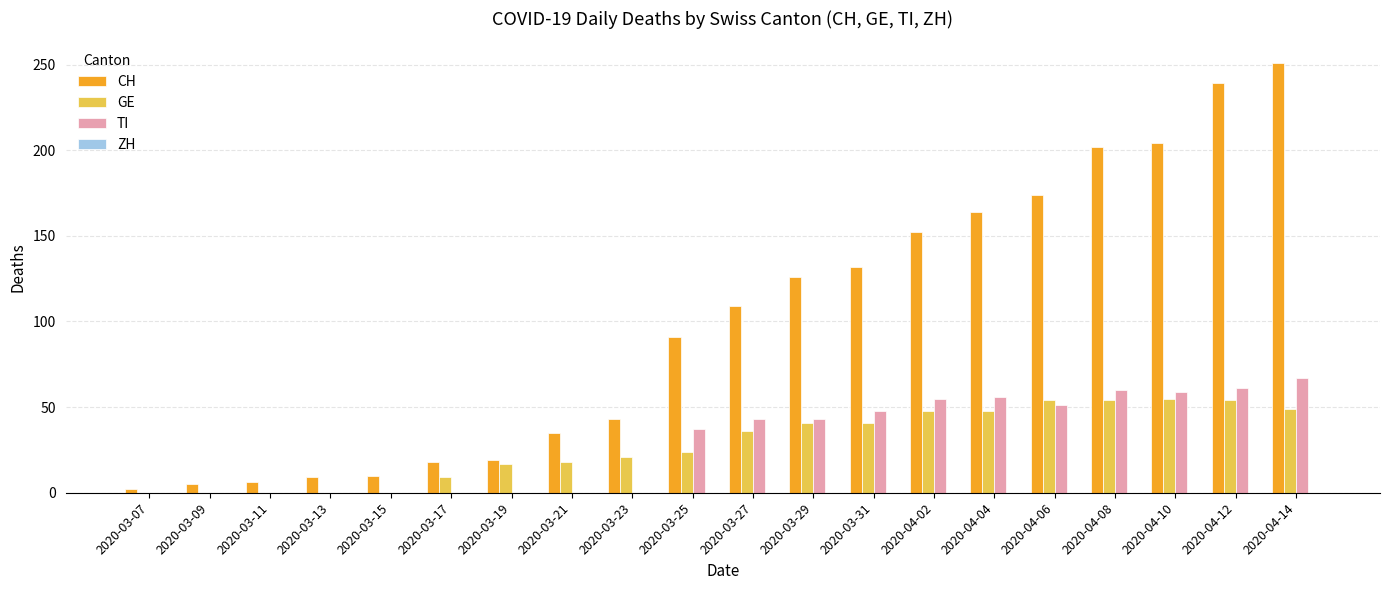

Between 2020-03-23 and 2020-04-08, which series saw the biggest shift?

CH